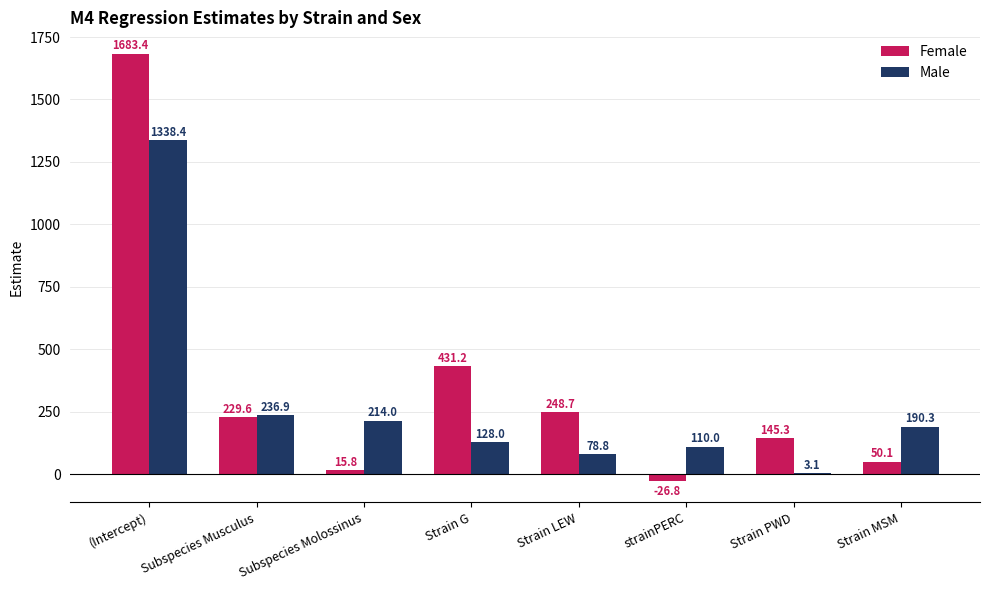

How many positive values does the Female series have?

7